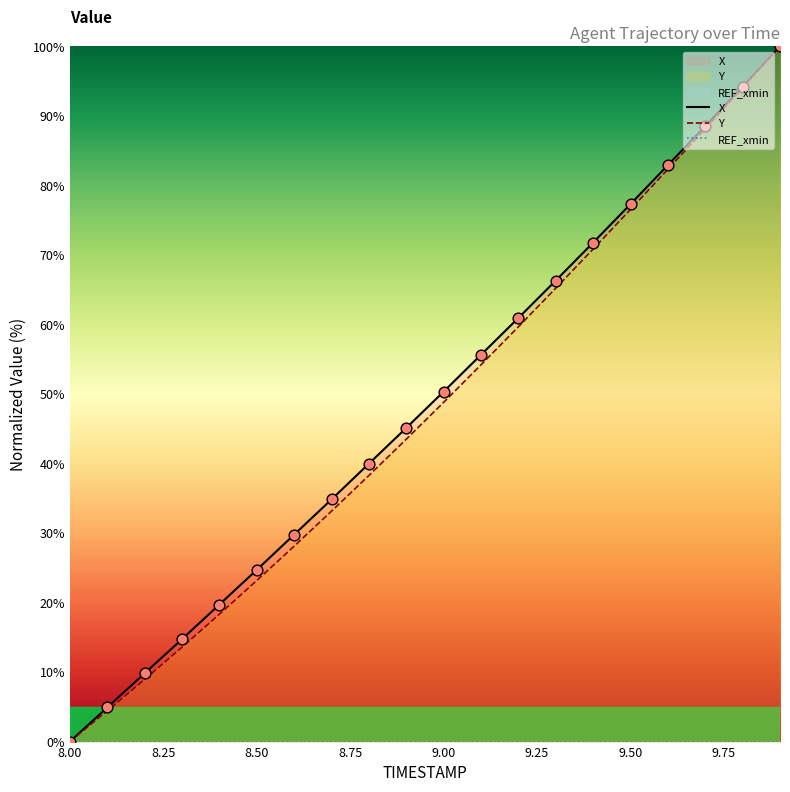

Which series has the largest total across all categories?

X